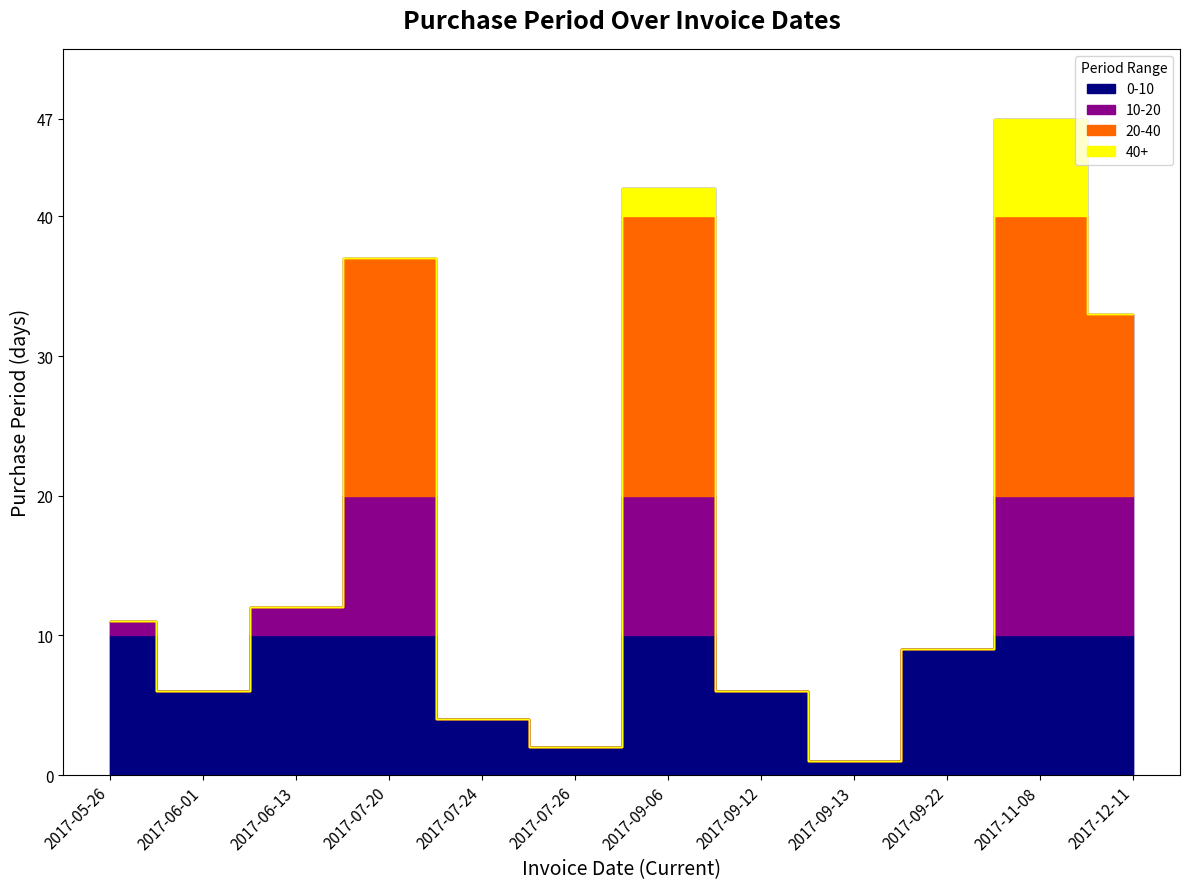

How many lines are shown in the chart?

1